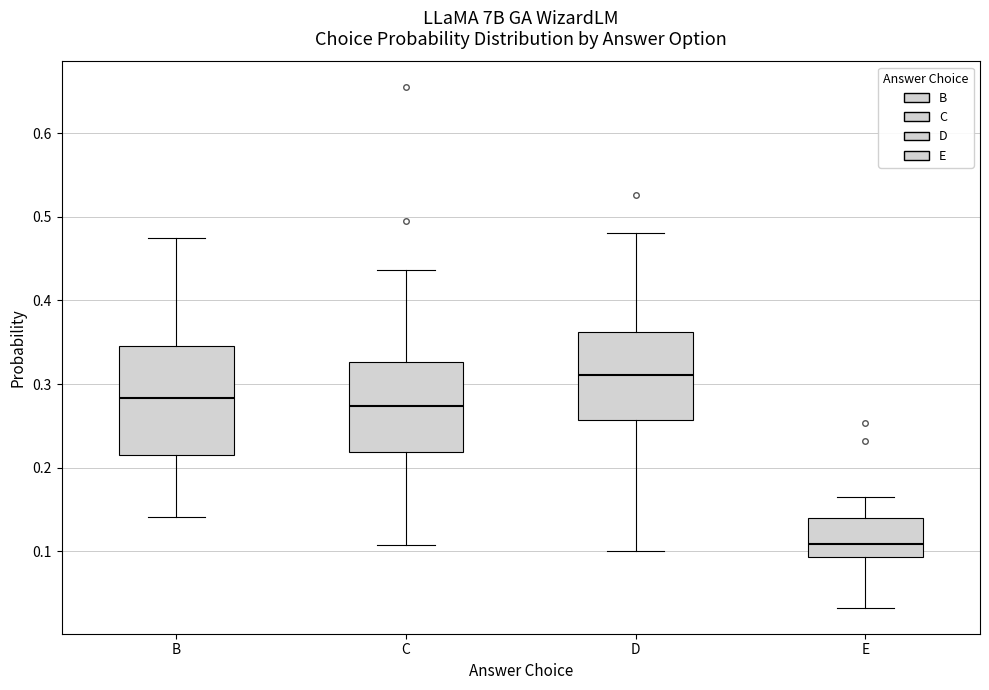

Which box has the lowest median line?

E